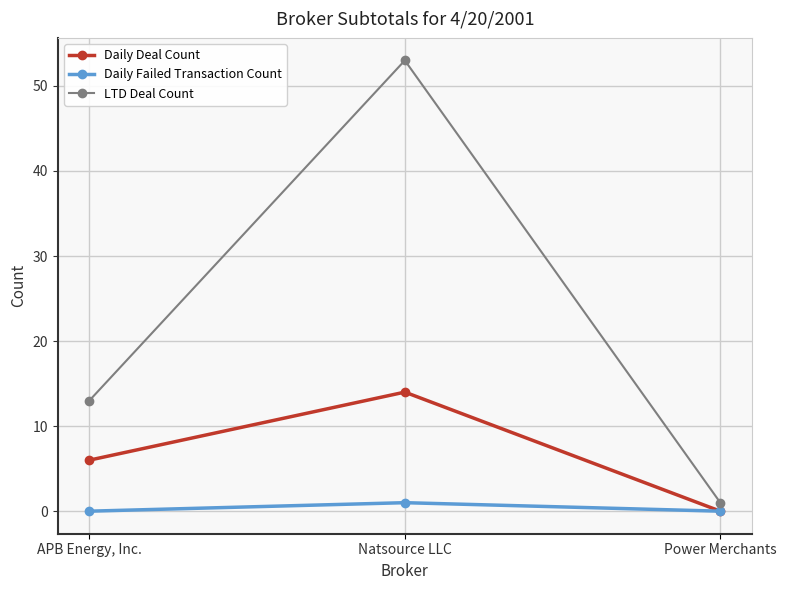

Is this an area chart (filled region under the line)?

No